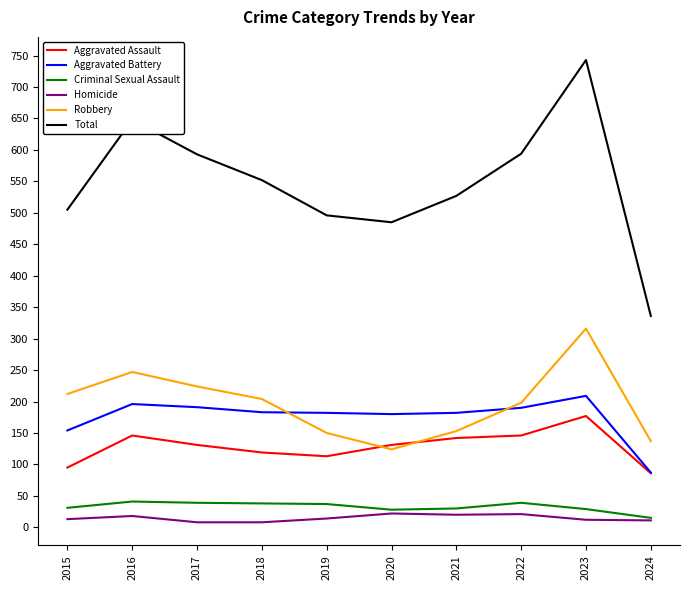

The value of Aggravated Assault at 2018 is 119. True or false?

True